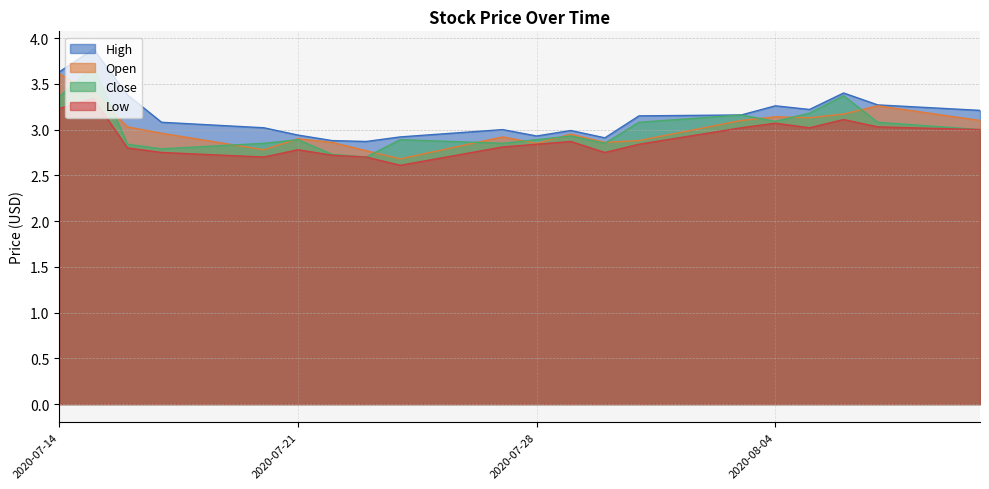

Which category has the highest value across all series?

2020-07-15